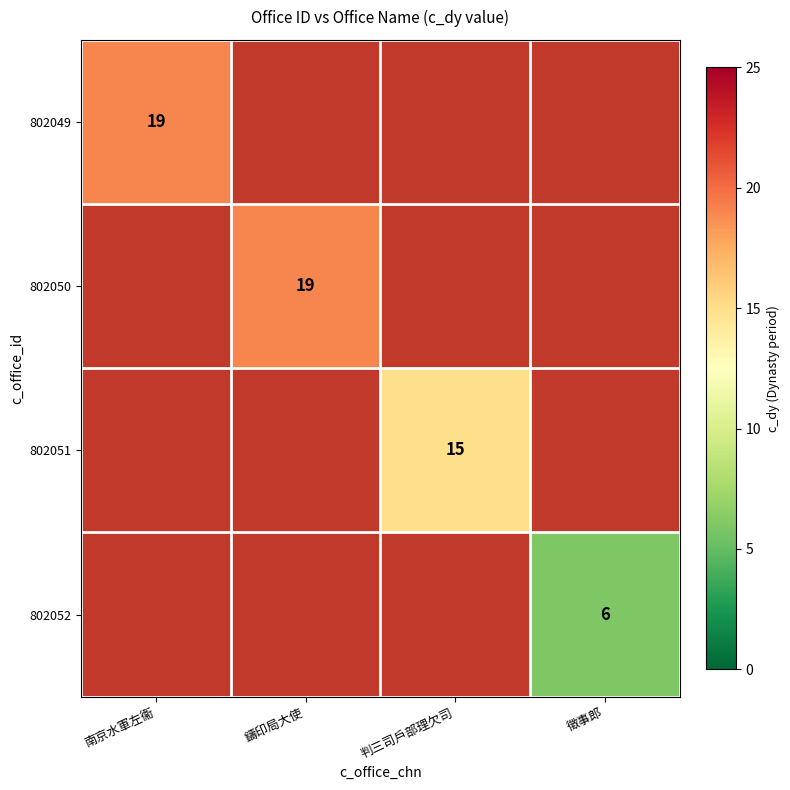

The value of 802050 at 鑄印局大使 is 29. True or false?

False